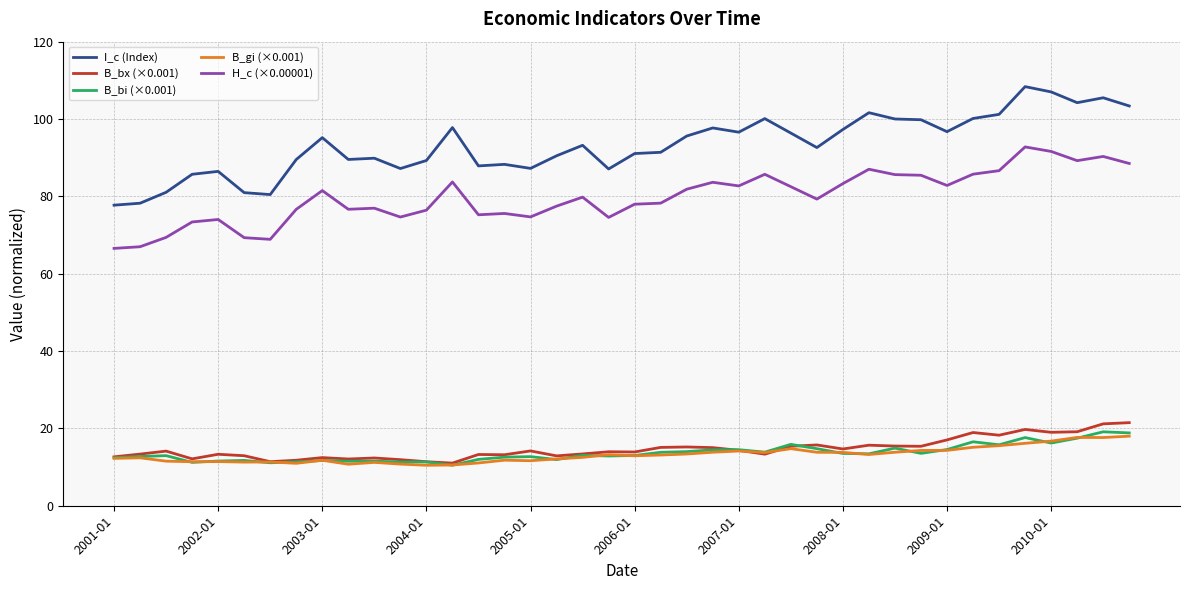

How many categories are shown in the chart?

40